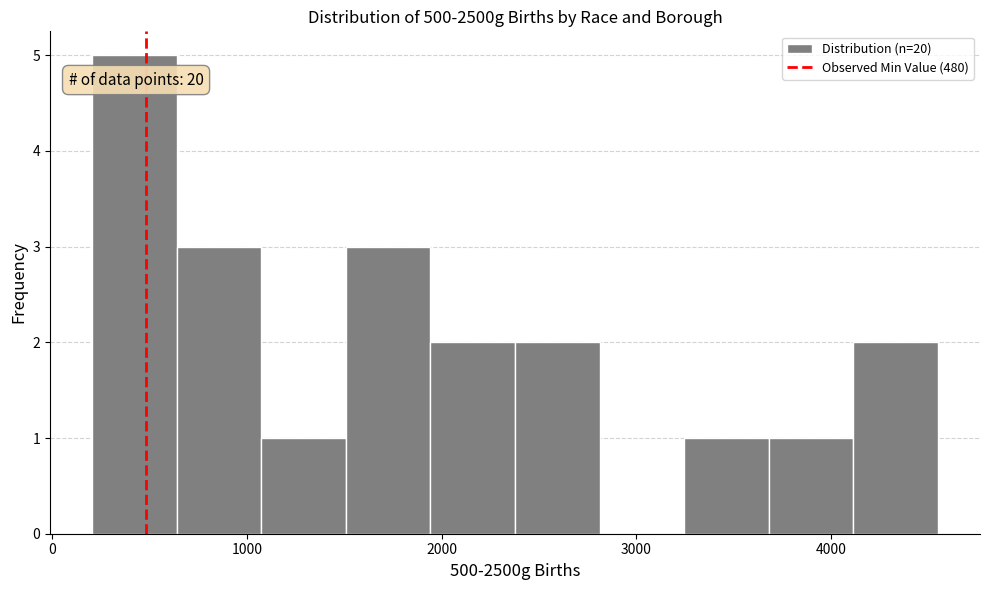

Over which range of the x-axis is the bar tallest?

200 to 600